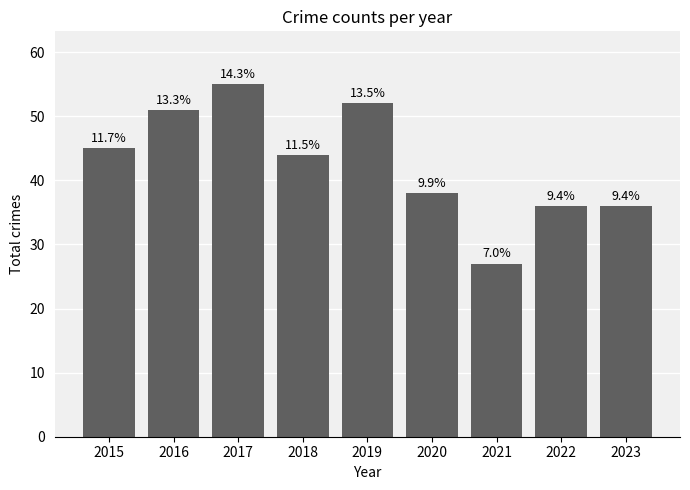

Does the chart contain any negative values?

No